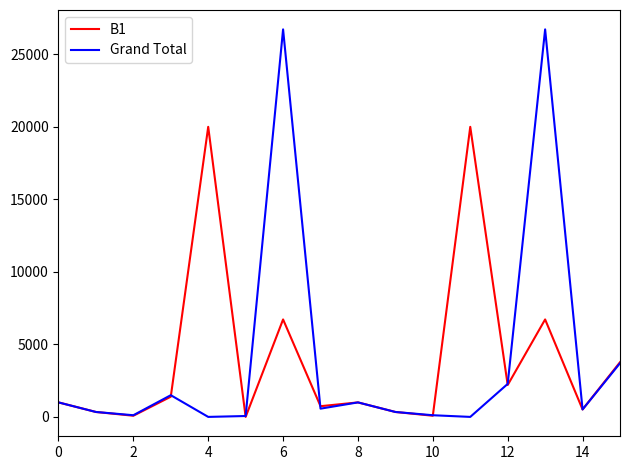

What is the maximum value for Grand Total?

26720.0